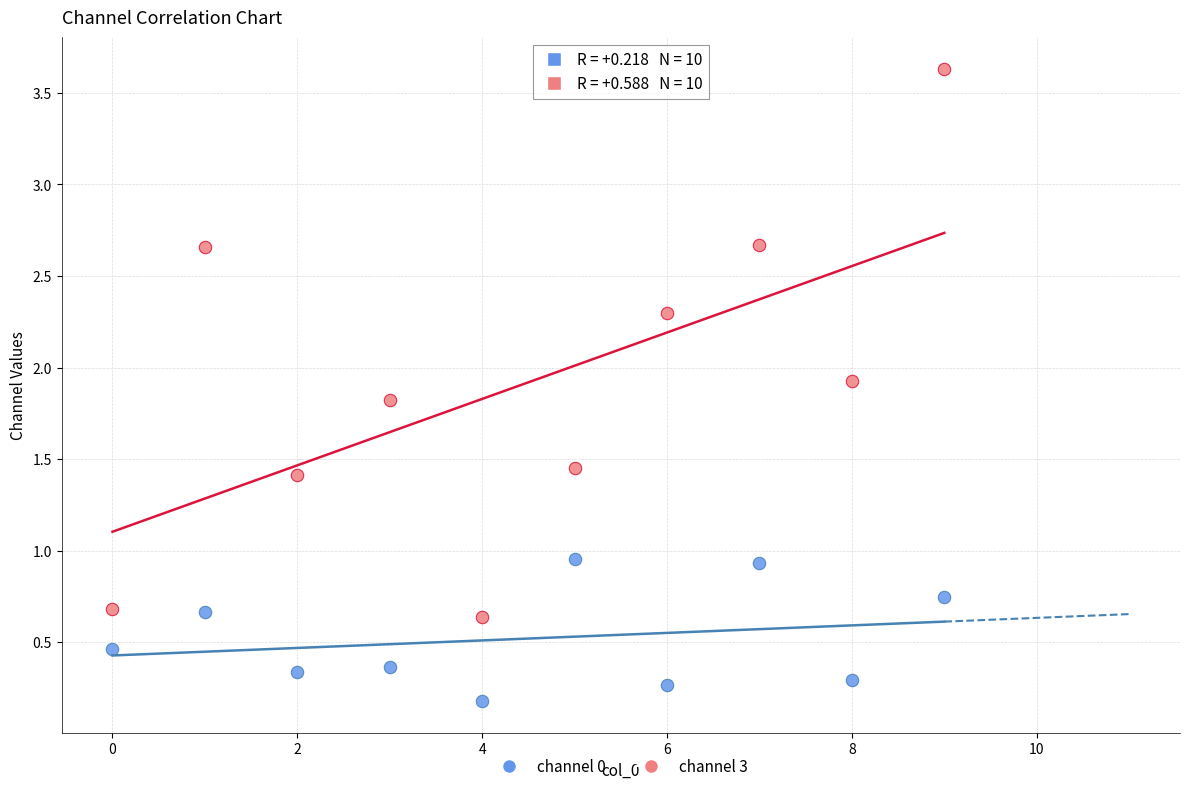

Which series has the widest spread of Y values?

channel 3